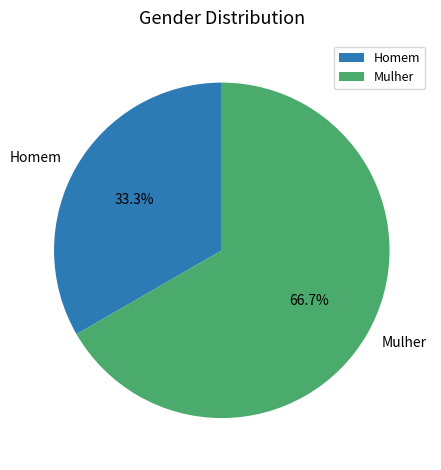

What is the smallest slice in the pie chart?

Homem